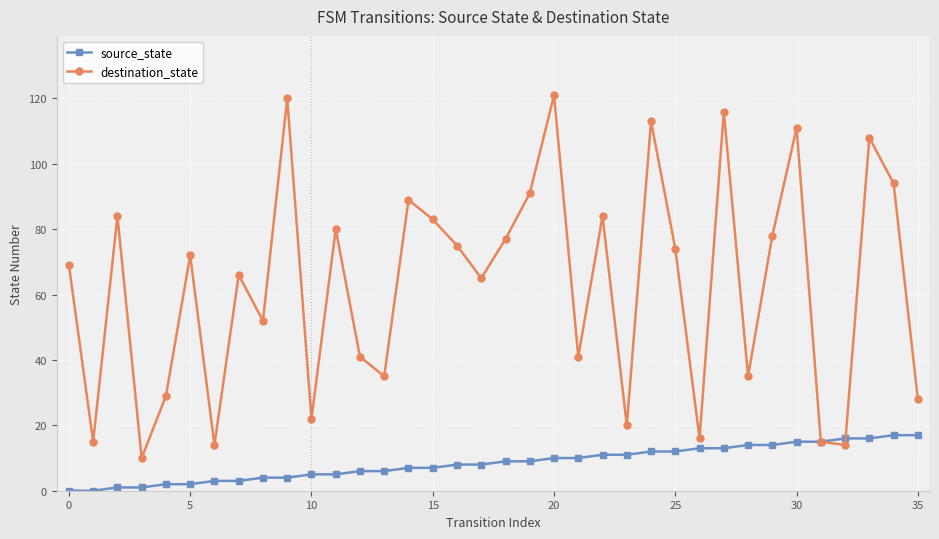

What is the difference between the maximum and minimum values in the destination_state series?

111